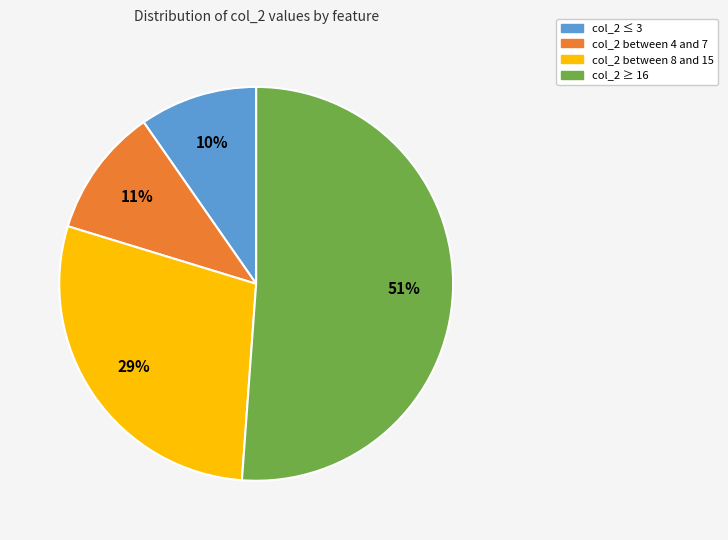

To the nearest percent, what percentage of the pie is col_2 ≤ 3?

10%